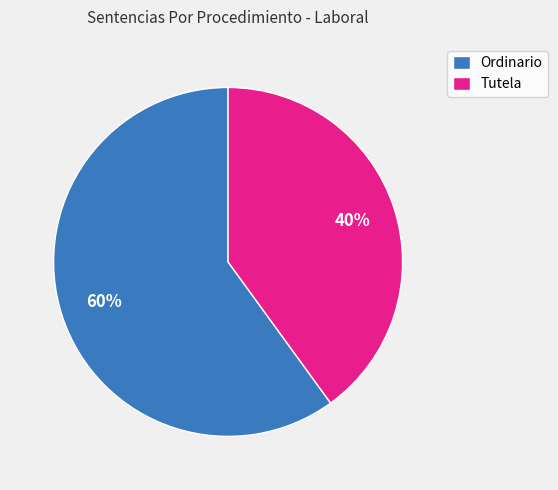

Which category has the biggest portion of the pie?

Ordinario